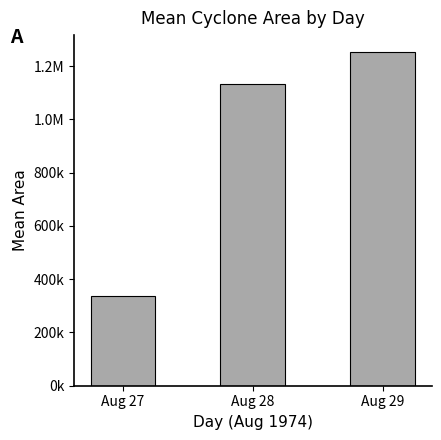

Does the chart contain any negative values?

No